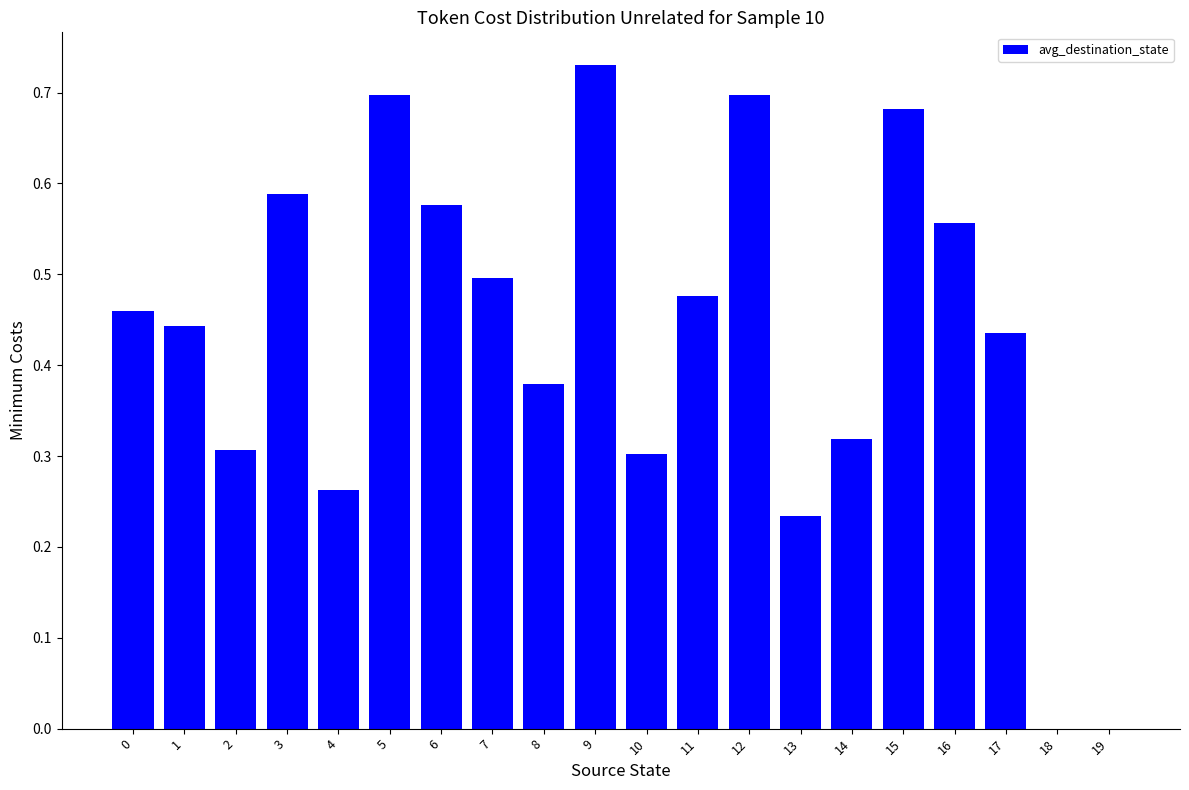

The value at 7 is 0.5. True or false?

True